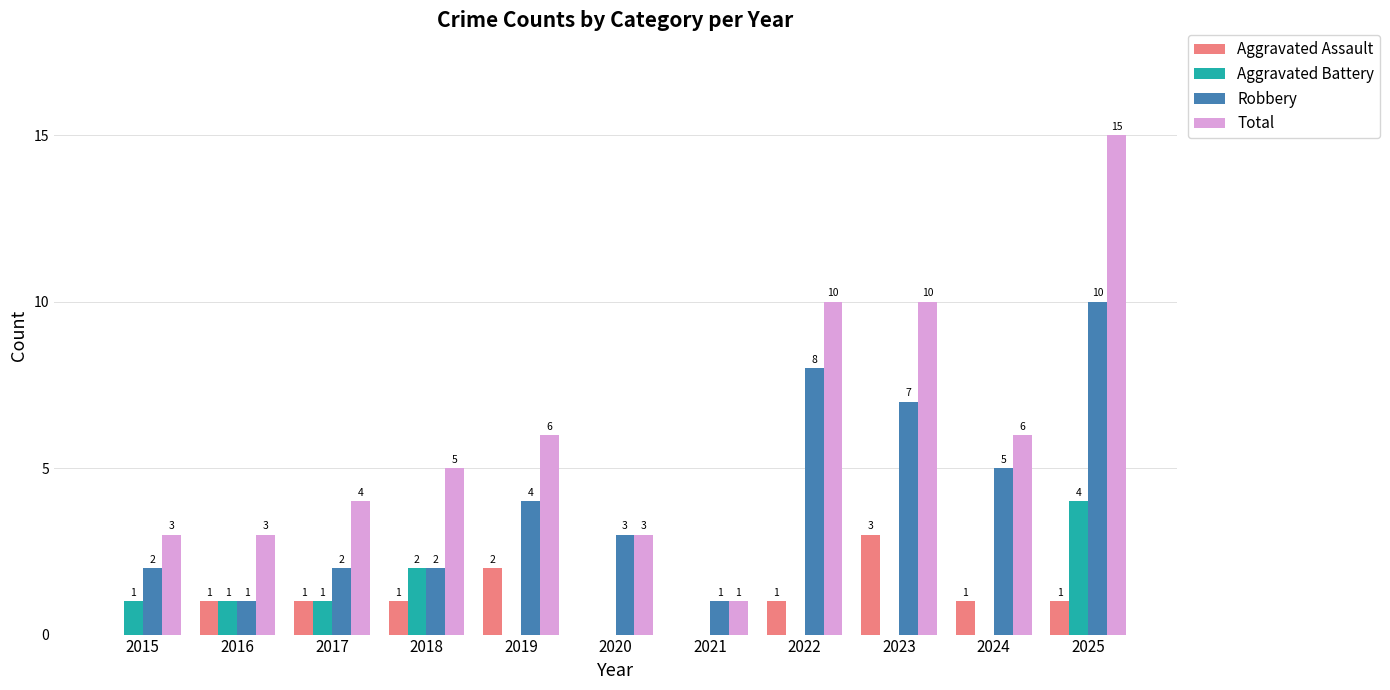

What is the sum of all Aggravated Battery values?

9